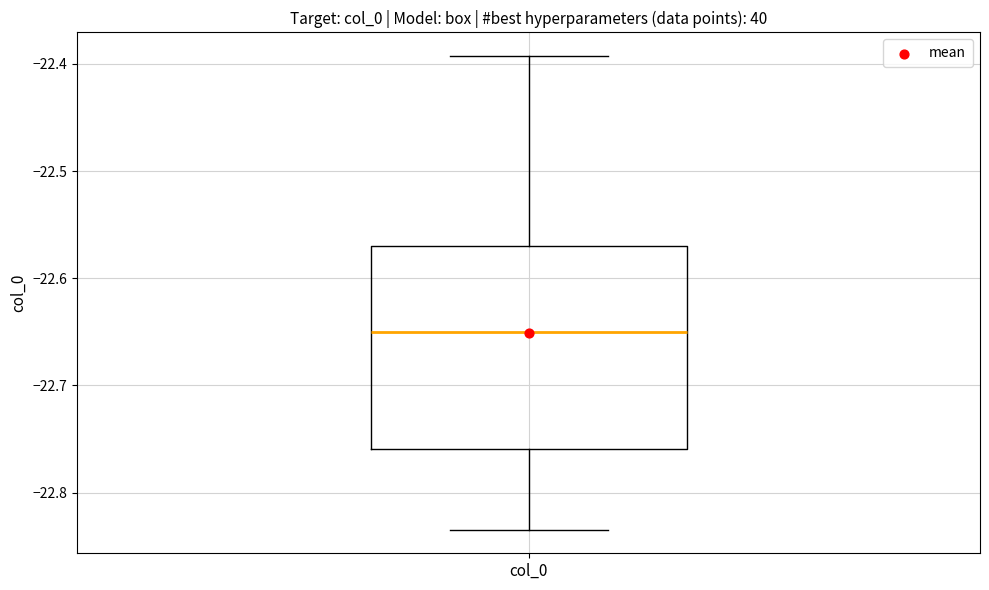

Transcribe this box plot: give where the median line is, the range the box spans, and where the two whiskers end, as read against the y-axis. The values are not printed on the chart, so give them approximately, as read against the axis.

median -22.65, box -22.76 to -22.57, whiskers -22.83 to -22.39